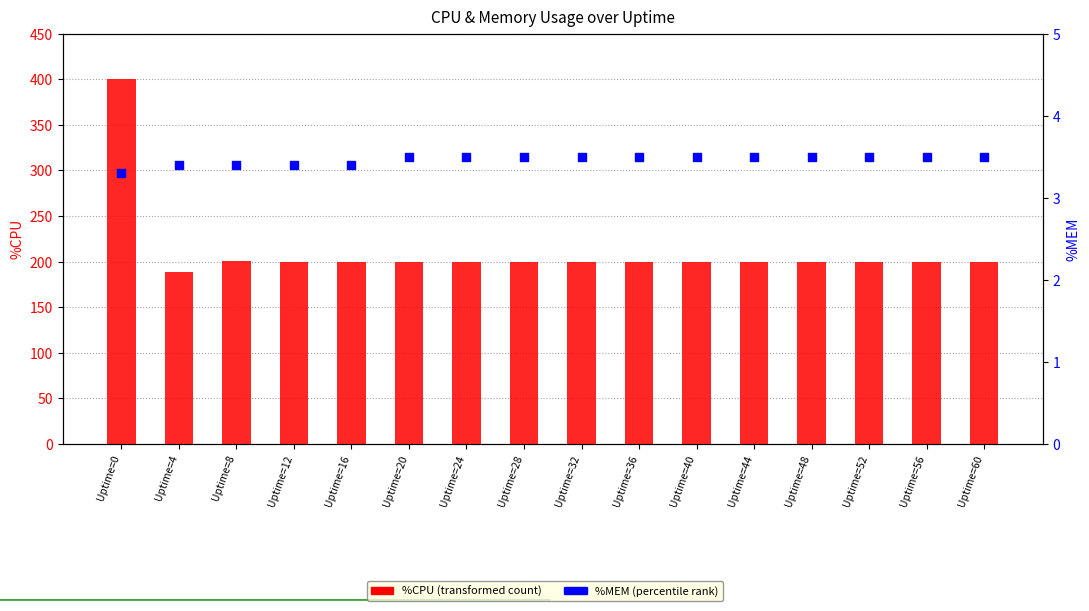

Which series has the largest total across all categories?

%CPU